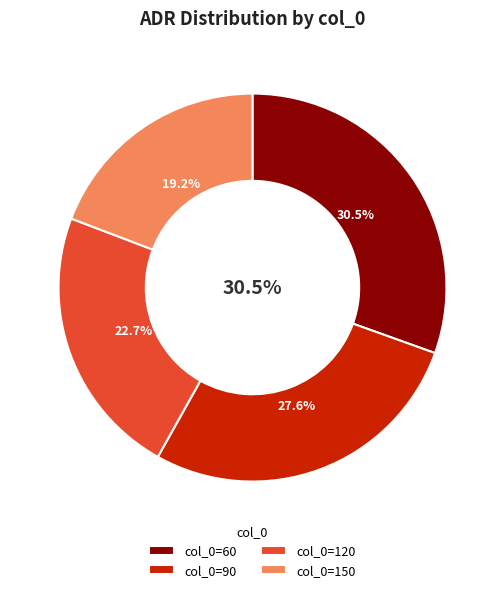

Does 90 account for over 50% of the chart?

No